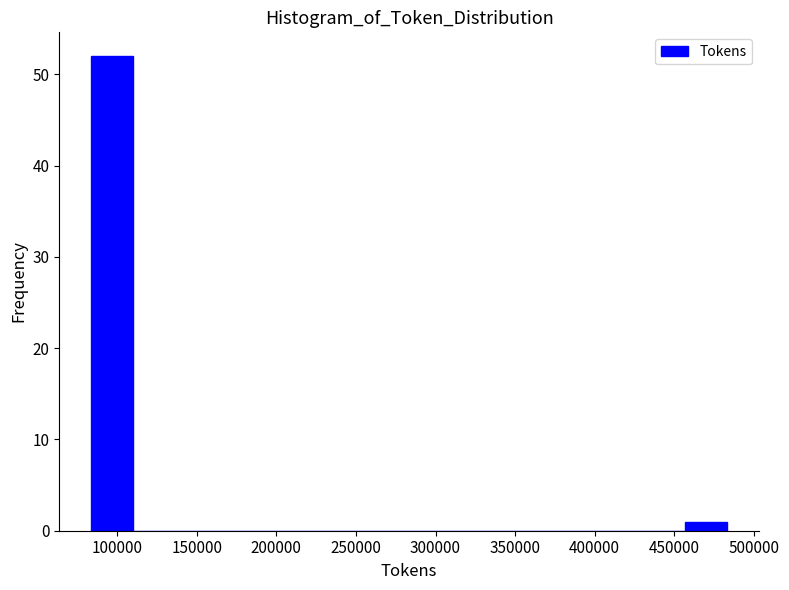

Reading left to right, list every bar in this chart as the range it spans on the x-axis followed by its height. Neither the bar edges nor the heights are printed on the chart, so give them approximately, as read against the axes.

85000 to 110000: 52
110000 to 135000: 0
135000 to 165000: 0
165000 to 190000: 0
190000 to 215000: 0
215000 to 245000: 0
245000 to 270000: 0
270000 to 295000: 0
295000 to 325000: 0
325000 to 350000: 0
350000 to 375000: 0
375000 to 405000: 0
405000 to 430000: 0
430000 to 455000: 0
455000 to 485000: 1